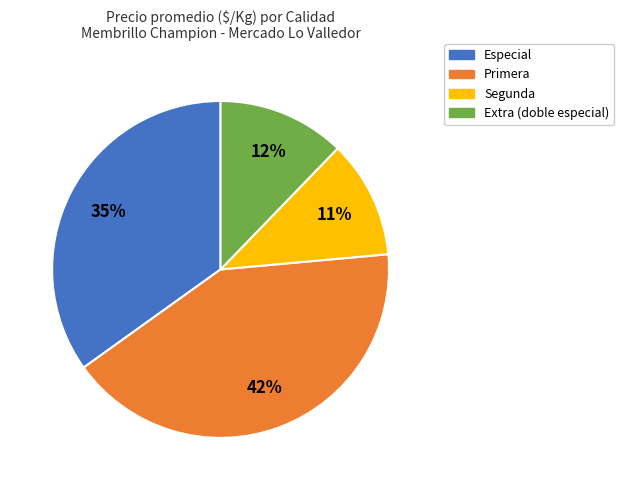

To the nearest percent, what is the average slice percentage?

25%